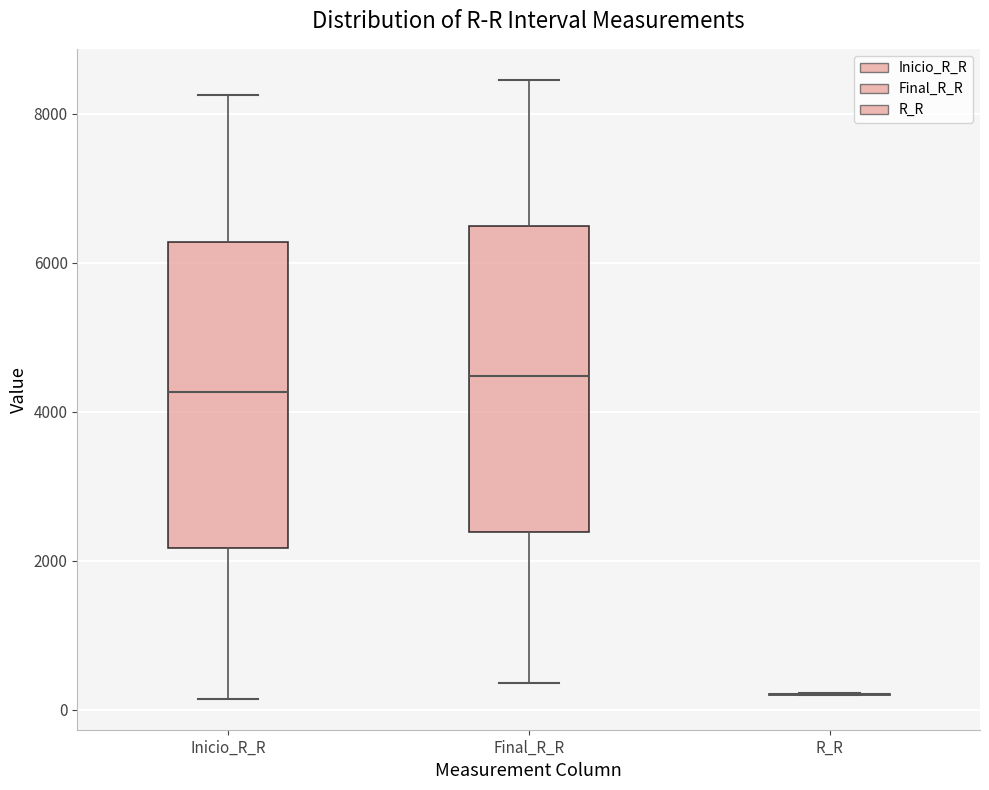

Reading left to right, transcribe this box plot: for each box, give where its median line is, the range the box spans, and where its two whiskers end, as read against the y-axis. The values are not printed on the chart, so give them approximately, as read against the axis.

Inicio_R_R: median 4200, box 2200 to 6200, whiskers 200 to 8200
Final_R_R: median 4400, box 2400 to 6400, whiskers 400 to 8400
R_R: box collapsed to a line at 200, whiskers 200 to 200